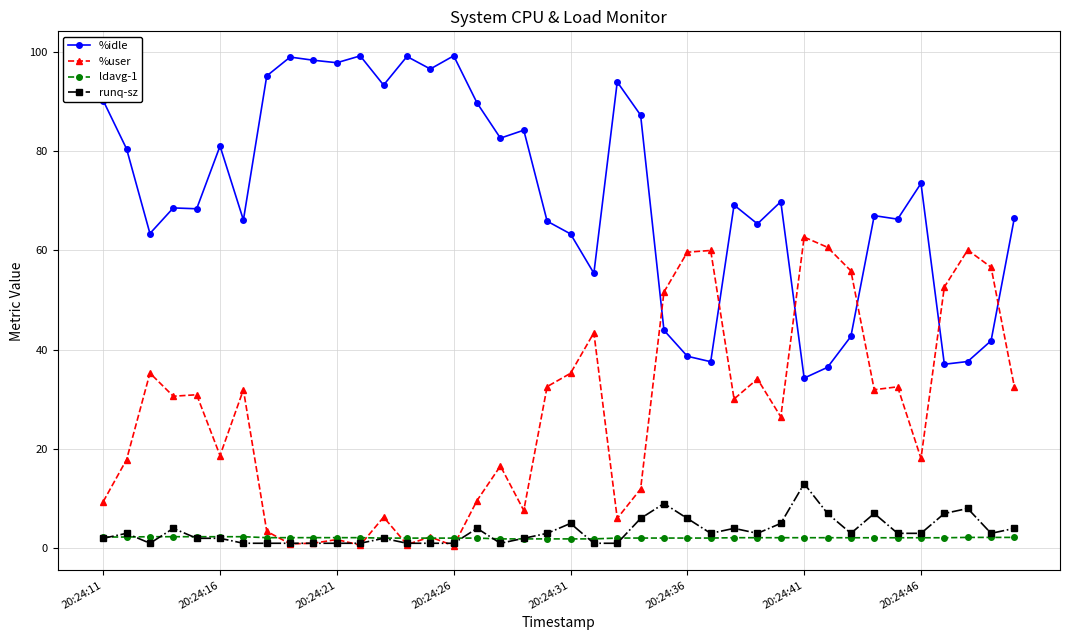

List the series in order of their peak value, lowest first.

ldavg-1, runq-sz, %user, %idle